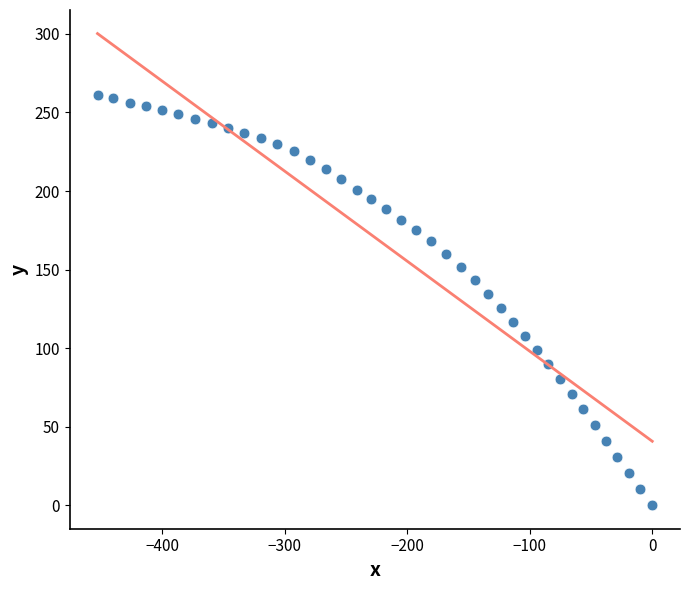

What is the range of Y values (max minus min)?

260.9